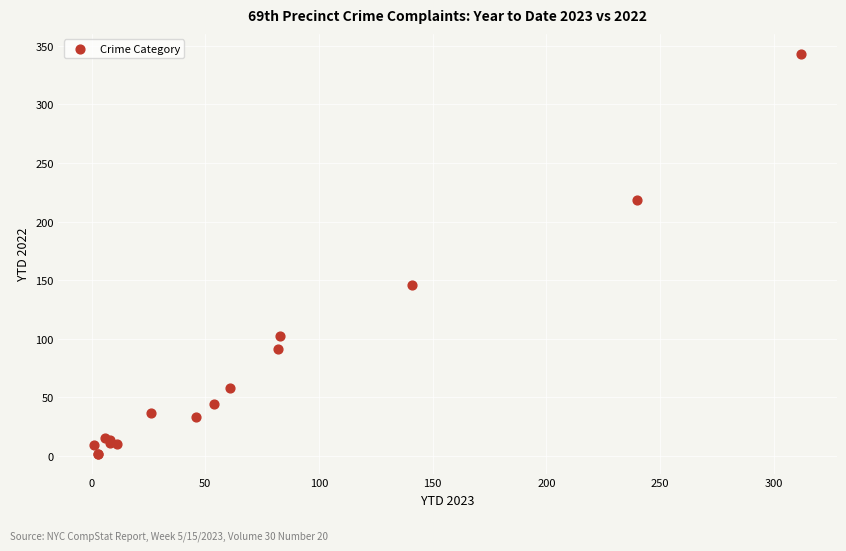

What Y value in the scatter plot is closest to 172?

146